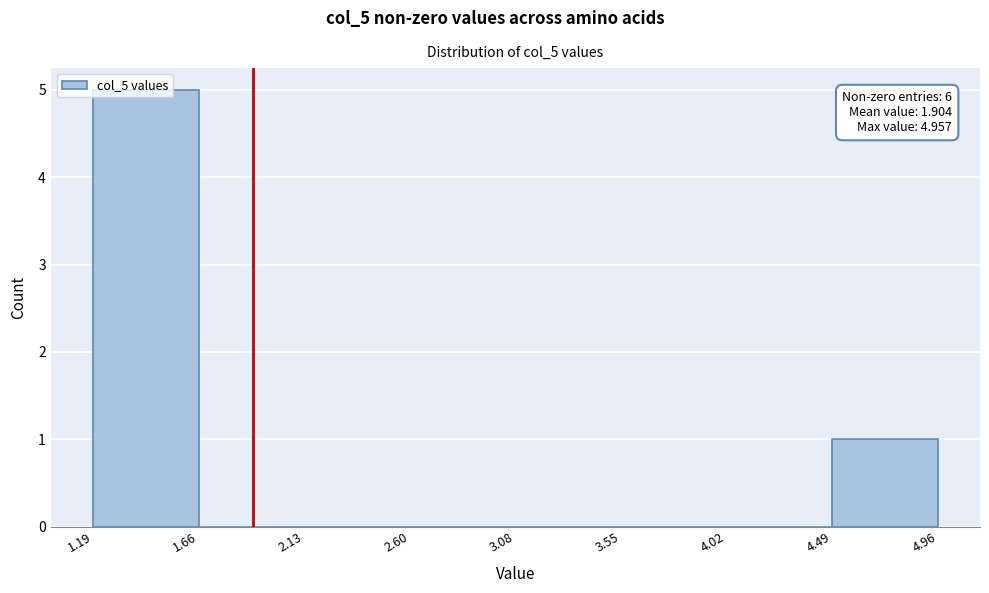

Which range on the x-axis has the tallest bar?

1.19 to 1.66